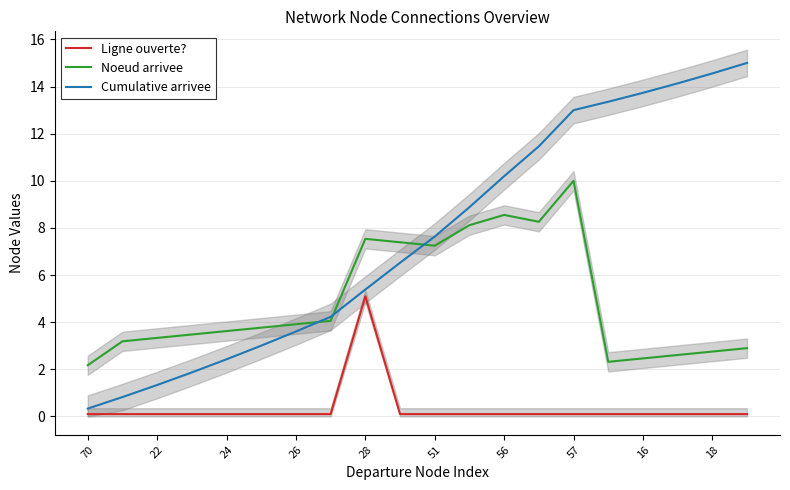

At how many categories does at least one series exceed 1?

20